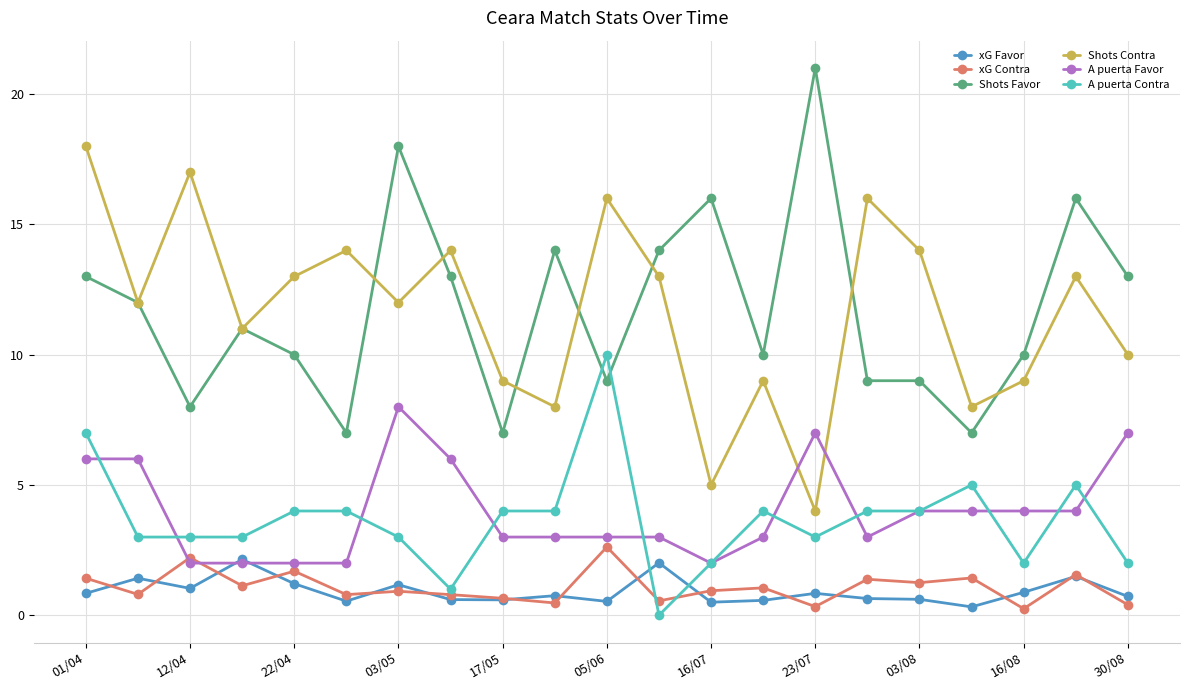

In Shots Contra, how many points are higher than both neighbors (excluding endpoints)?

7